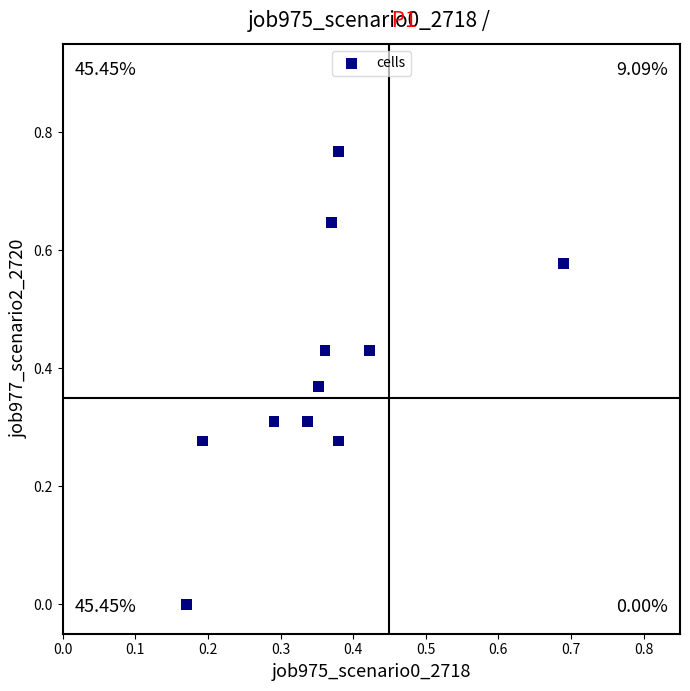

What is the range of X values (max minus min)?

0.5